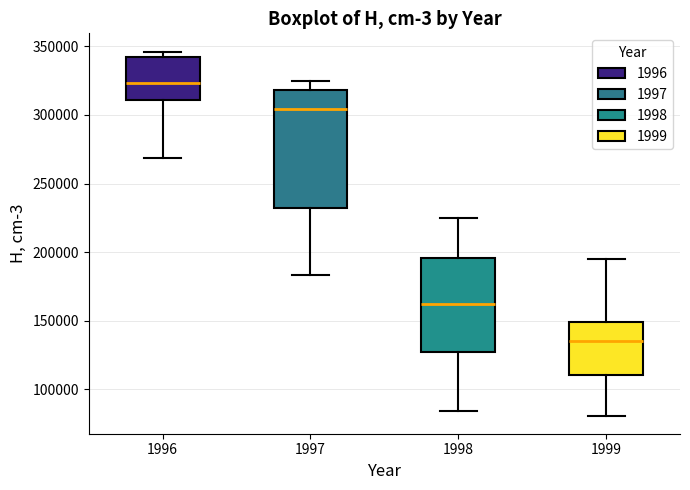

Where does the median line of the box at x = 1996 sit on the y-axis? The values are not printed on the chart, so give them approximately, as read against the axis.

325000